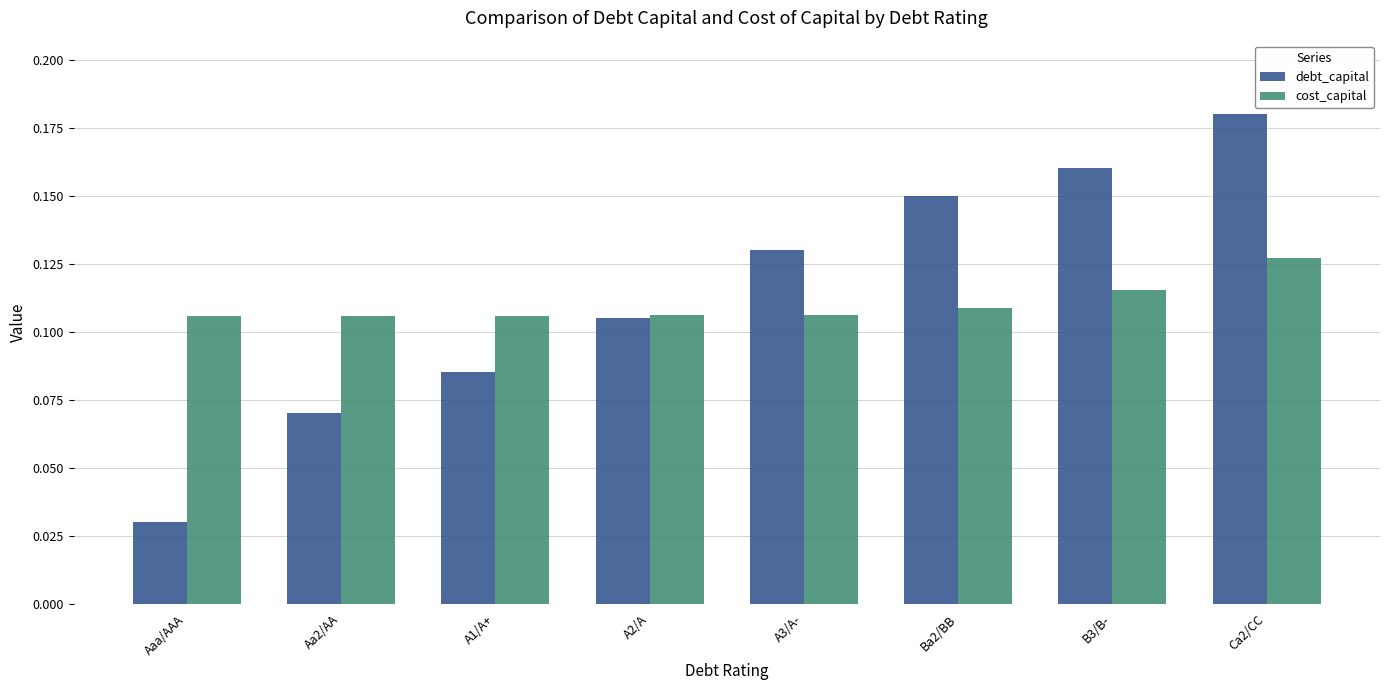

At B3/B-, list the series in order from largest to smallest.

debt_capital, cost_capital